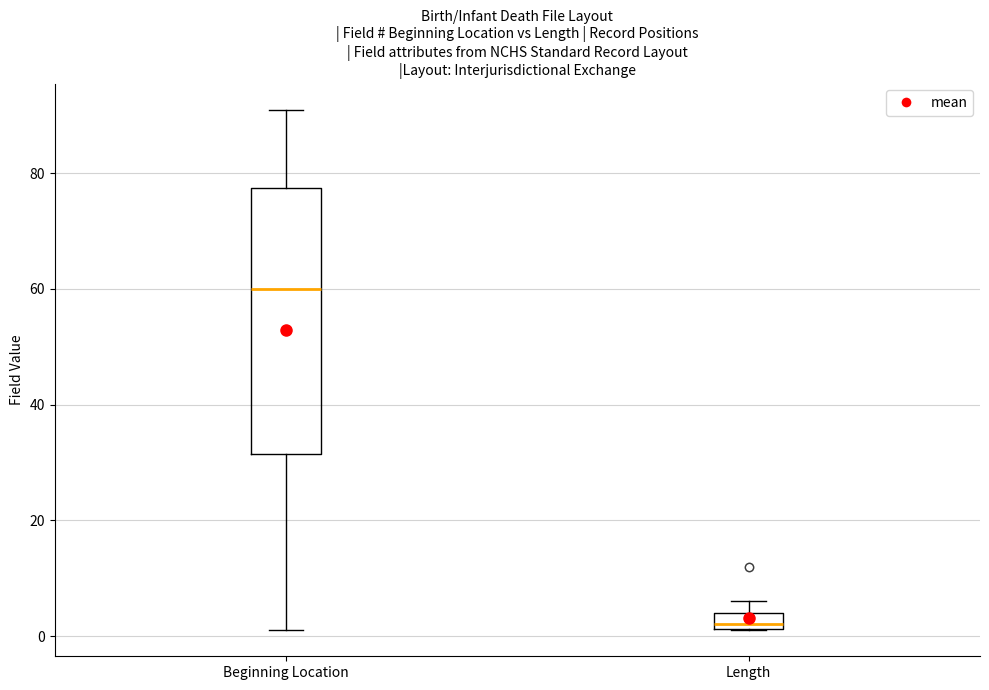

Which box has the lowest median line?

Length